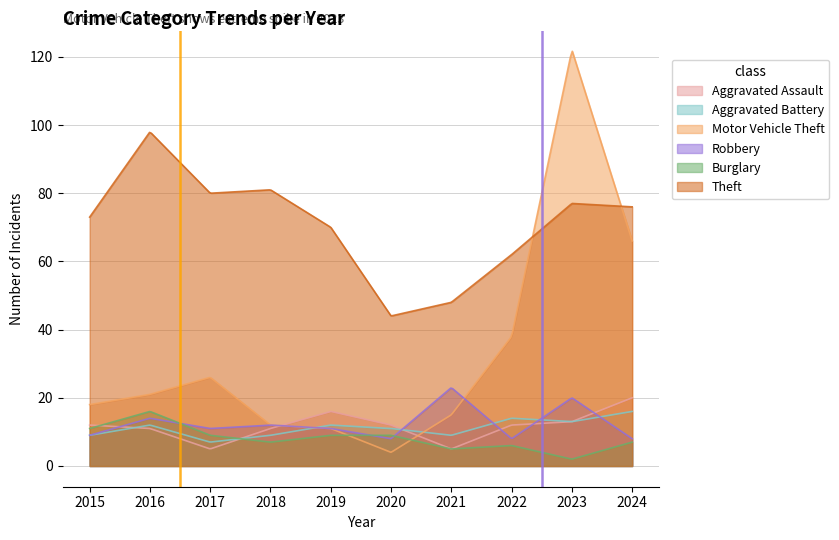

At which label does Robbery first exceed 11?

2016